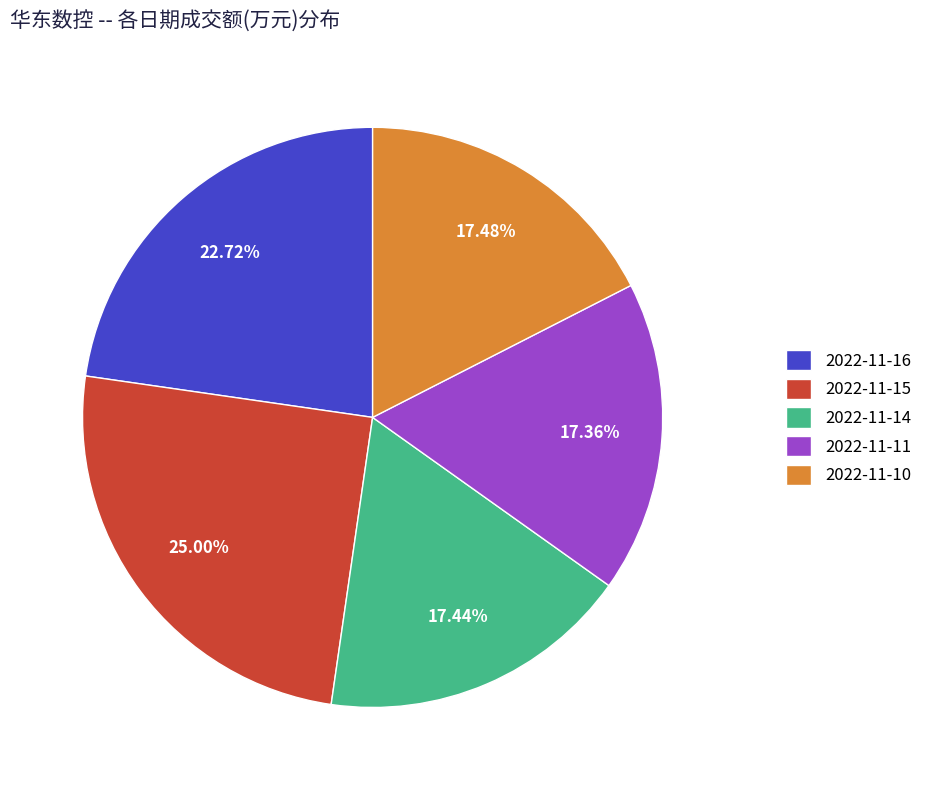

Approximately how many times larger is the value at 2022-11-15 compared to 2022-11-11?

1.4